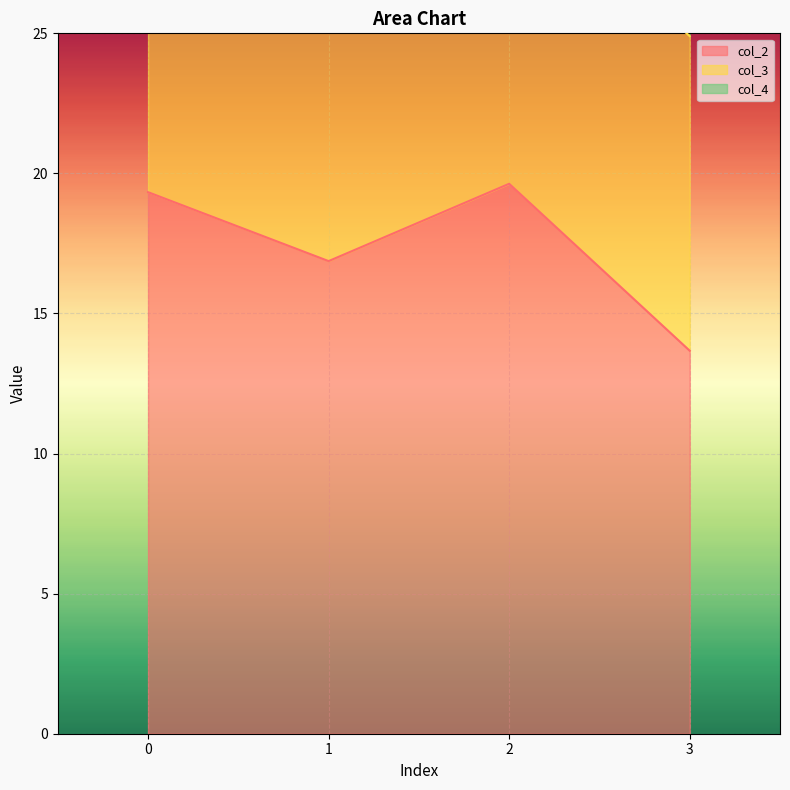

Reading left to right, transcribe all the data shown in this chart.

col_2: 19.3	16.9	19.6	13.7
col_3: 11.4	10.8	11.1	11.2
col_4: 0.5	1.1	0.9	1.0